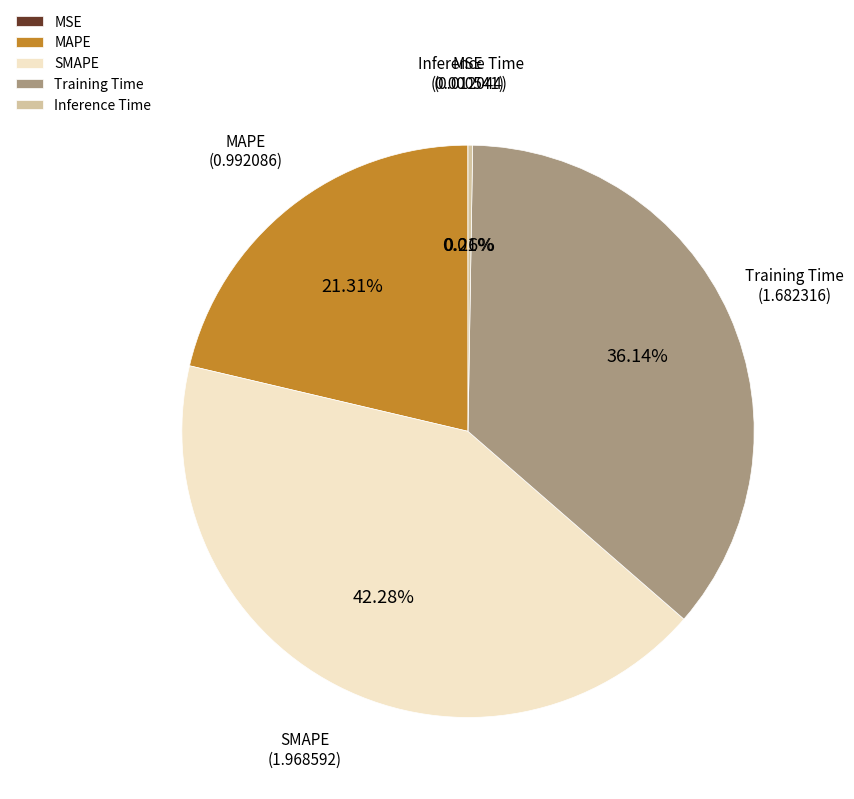

Which category has the biggest portion of the pie?

SMAPE